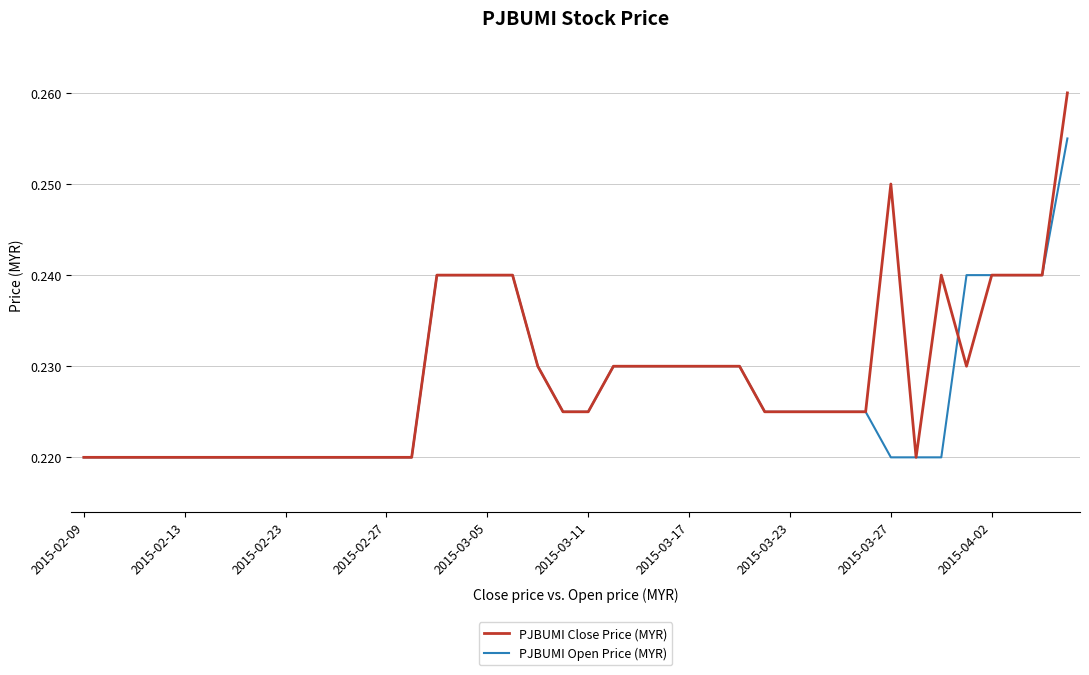

Is this an area chart (filled region under the line)?

No